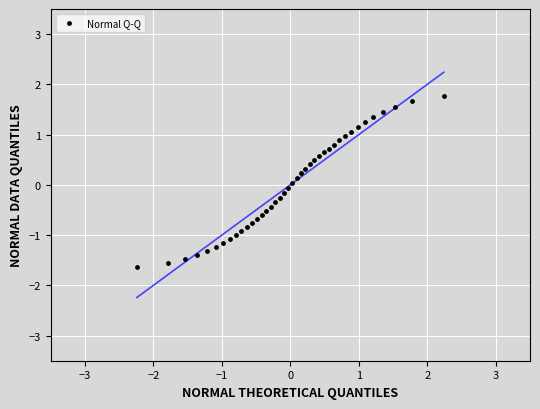

What is the range of Y values (max minus min)?

3.4